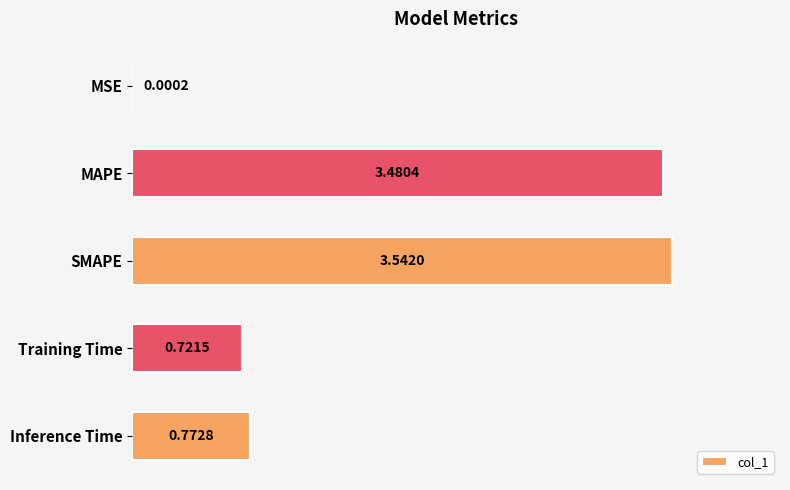

Which has a higher value, Training Time or Inference Time?

Inference Time